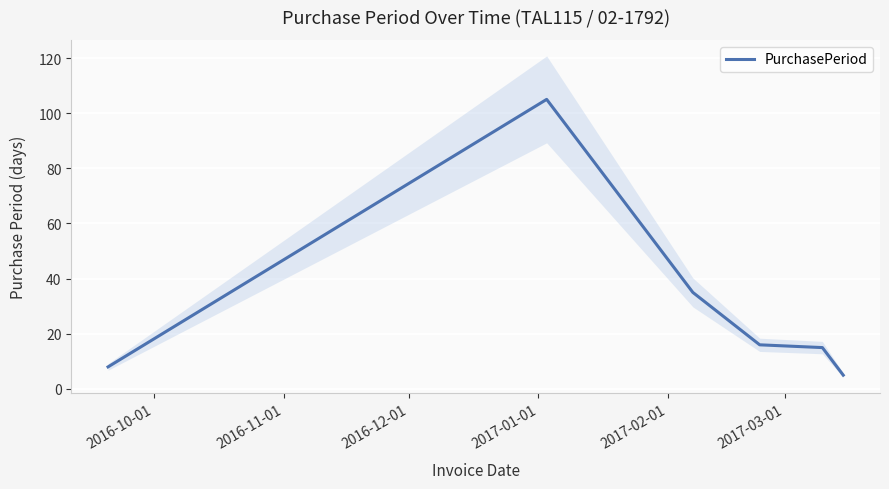

What is the maximum value for PurchasePeriod?

105